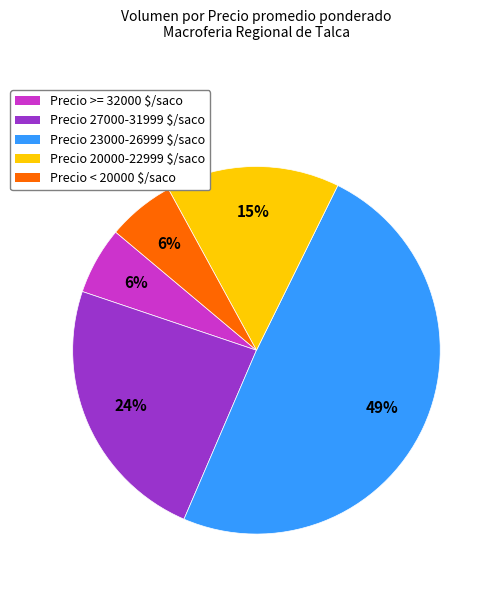

Is there a majority slice in this chart?

No